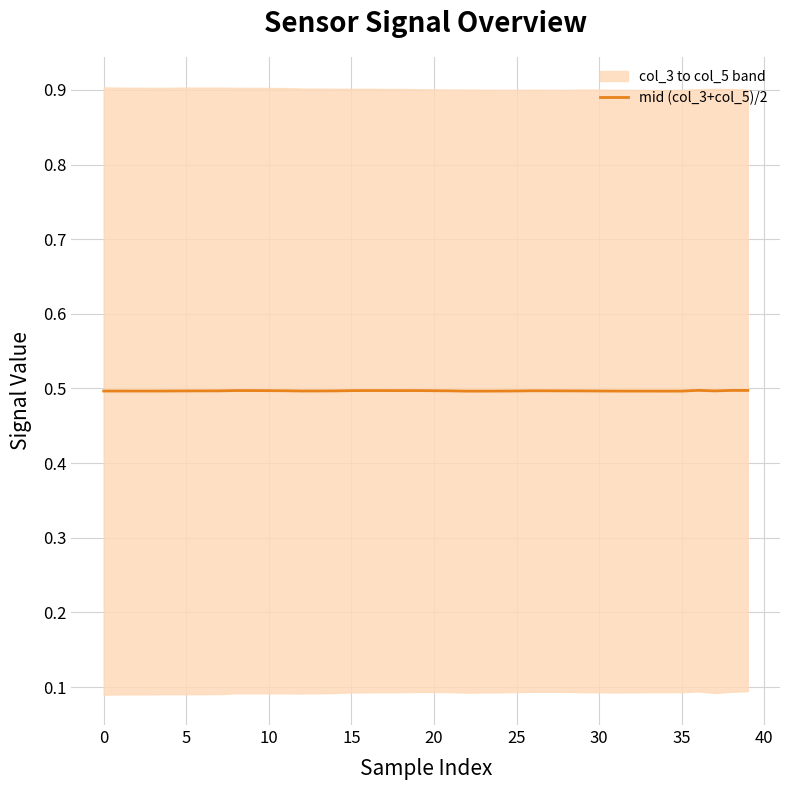

Is it true that mid (col_3+col_5)/2 equals 0.8 at 30?

False